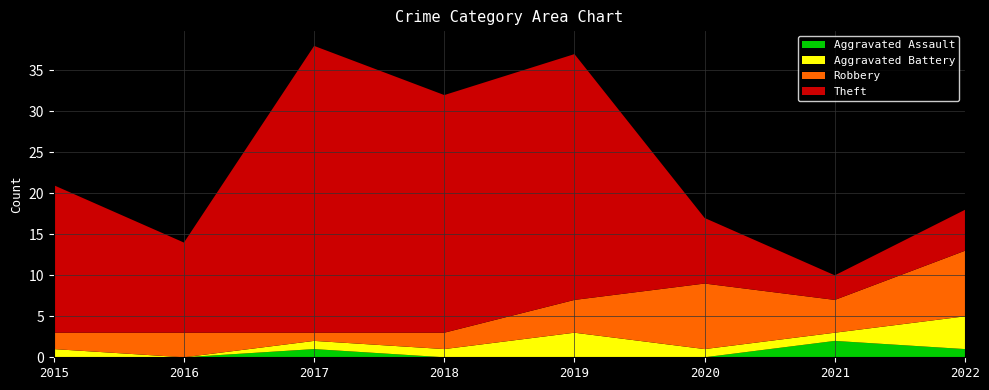

Reading right to left, what are all the values shown in this chart?

Aggravated Assault: 1	2	0	0	0	1	0	0
Aggravated Battery: 4	1	1	3	1	1	0	1
Robbery: 8	4	8	4	2	1	3	2
Theft: 5	3	8	30	29	35	11	18